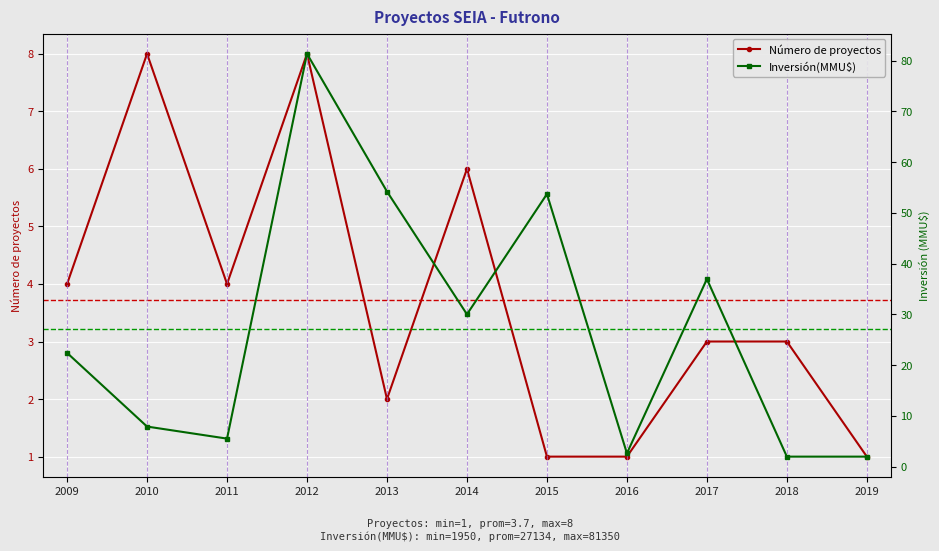

Which series has the largest total across all categories?

Inversión(MMU$)